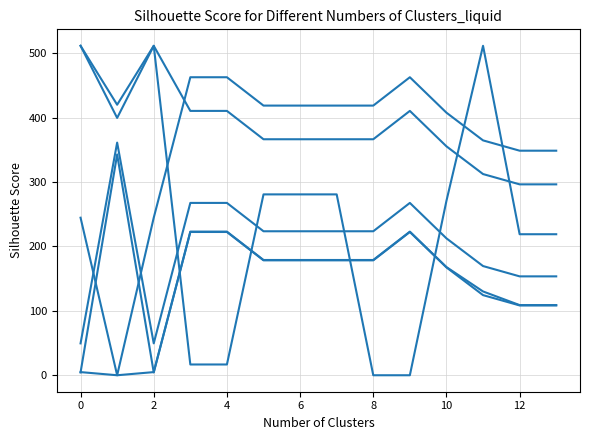

Does the chart have visible grid lines?

Yes